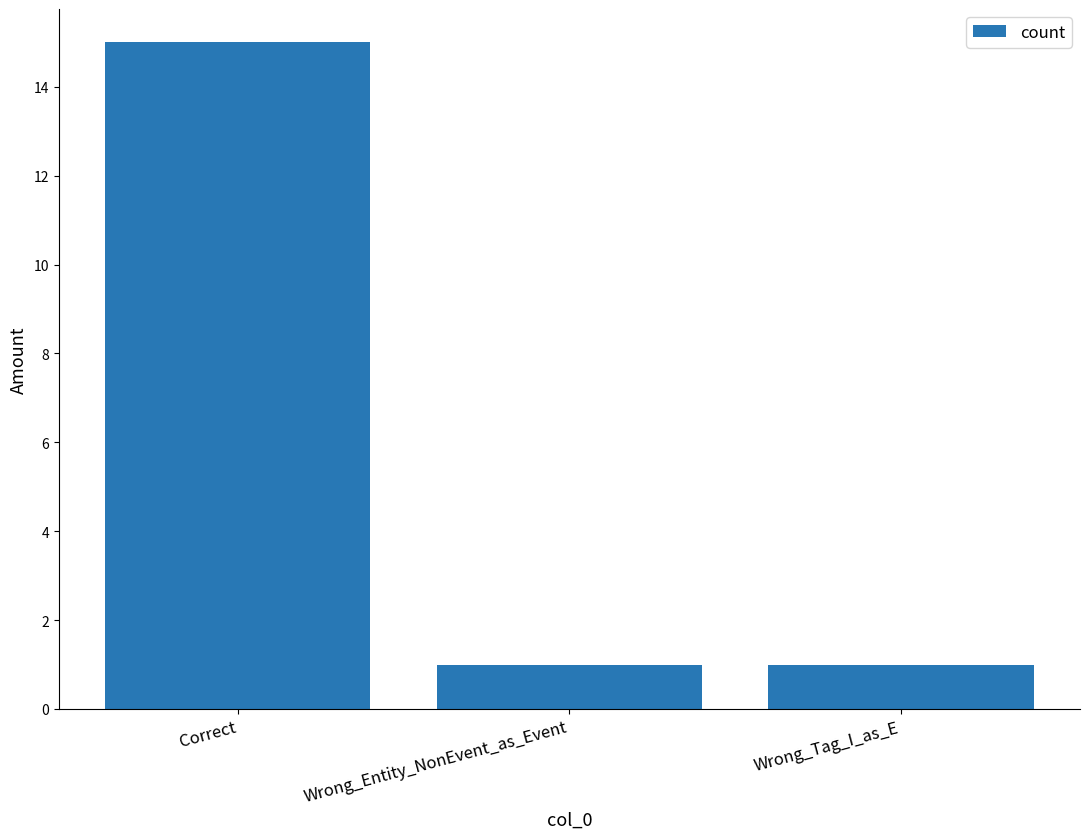

What is the label of the 2nd bar from the right?

Wrong_Entity_NonEvent_as_Event